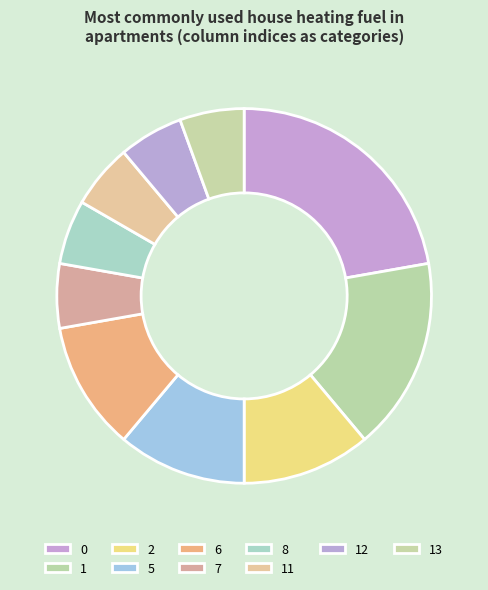

How many segments does this pie chart have?

10